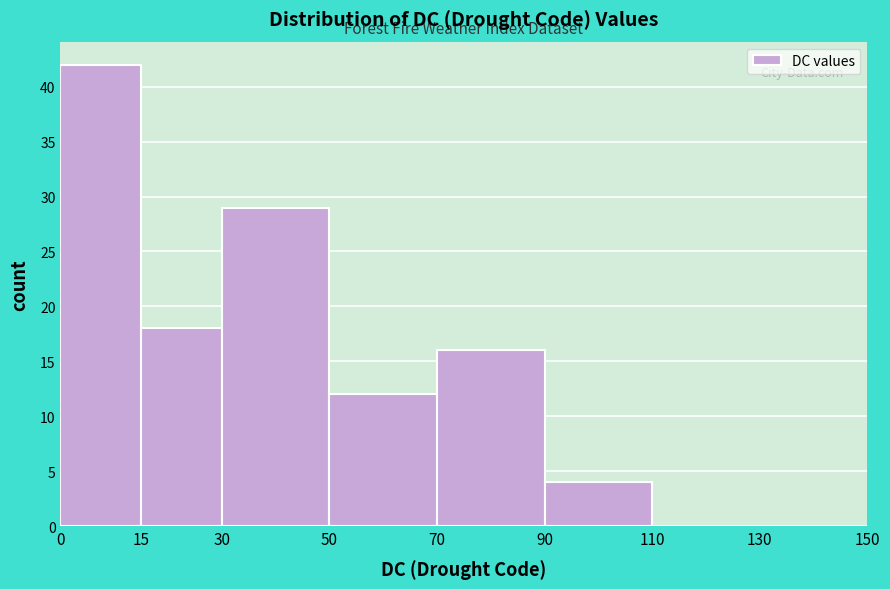

Reading left to right, transcribe this chart: for each bar, give the range it covers on the x-axis and its height. The values are not printed on the chart, so give them approximately, as read against the axis.

0 to 15: 42
15 to 30: 18
30 to 50: 29
50 to 70: 12
70 to 90: 16
90 to 110: 4
110 to 130: 0
130 to 150: 0